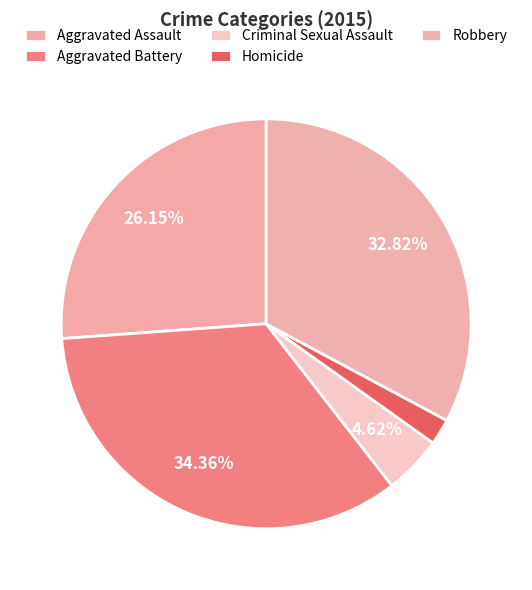

To the nearest percent, what percentage of the pie is Aggravated Battery?

34%